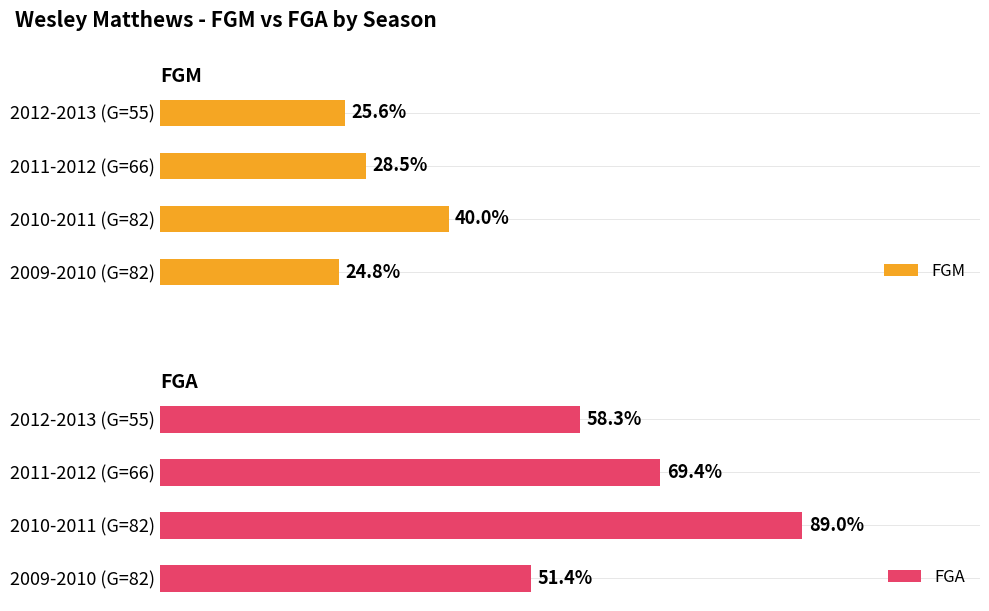

Between 2009-2010 (G=82) and 2012-2013 (G=55), which series saw the biggest shift?

FGA